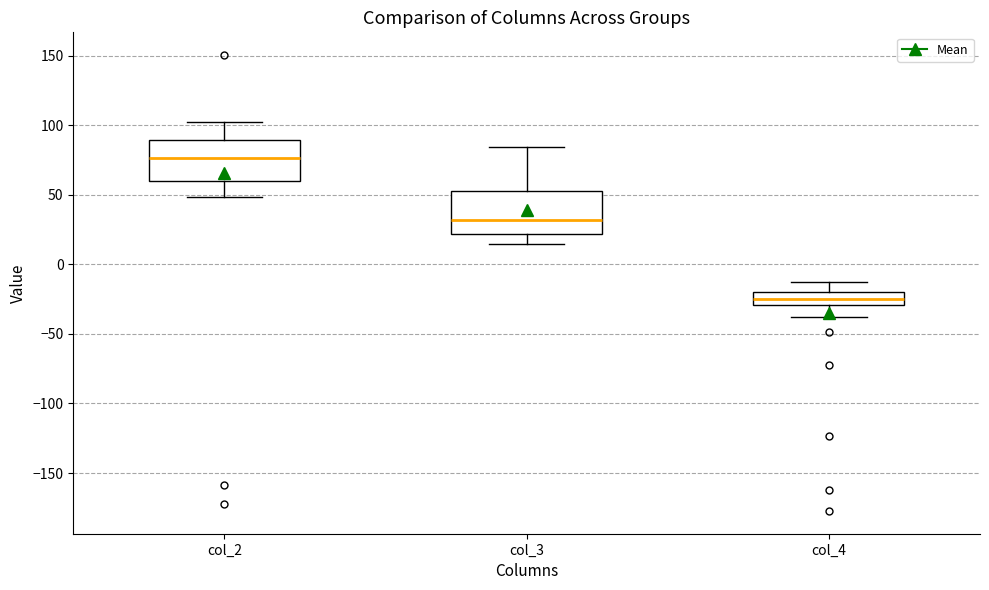

Reading left to right, transcribe this box plot: for each box, give where its median line is, the range the box spans, and where its two whiskers end, as read against the y-axis. The values are not printed on the chart, so give them approximately, as read against the axis.

col_2: median 75, box 60 to 90, whiskers 50 to 105
col_3: median 30, box 20 to 55, whiskers 15 to 85
col_4: median -25, box -30 to -20, whiskers -40 to -15